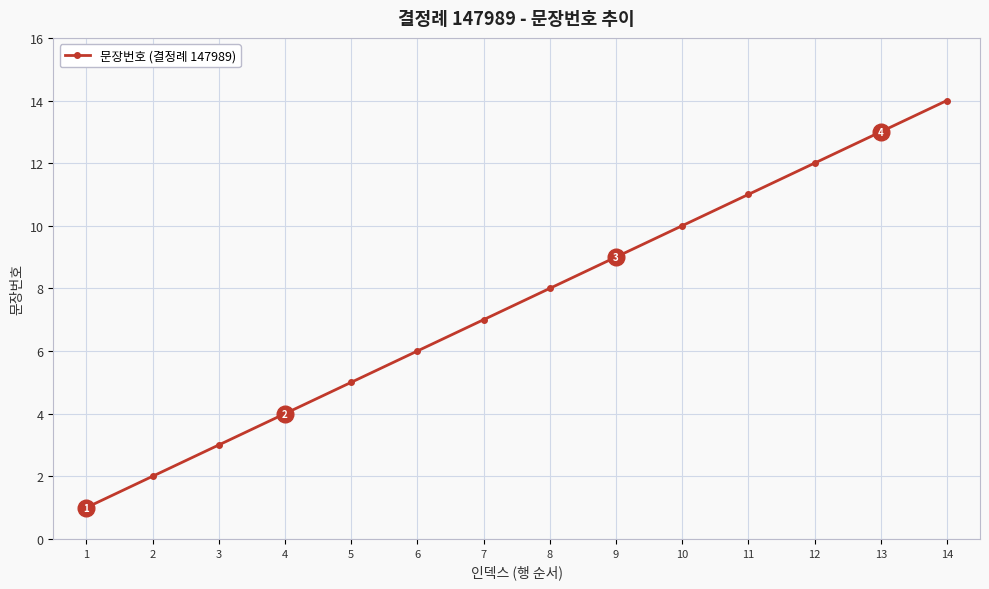

What is the maximum value shown in the chart?

14